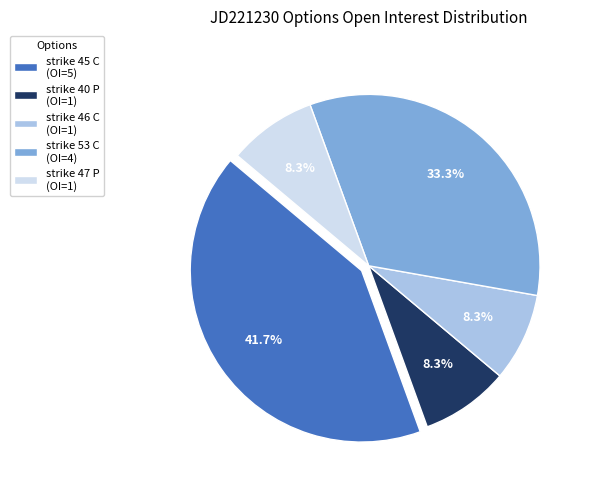

Is there a majority slice in this chart?

No